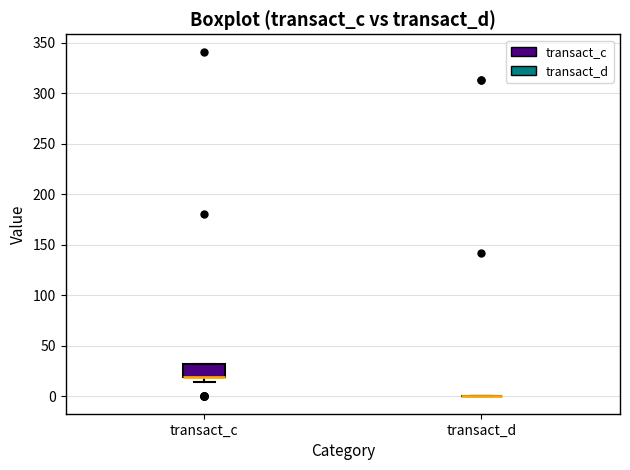

Reading left to right, read every box against the y-axis: the position of its median line, the range the box covers, and the ends of its whiskers. The values are not printed on the chart, so give them approximately, as read against the axis.

transact_c: median 20 (drawn on the box's lower edge), box 20 to 30, whiskers 15 to 30
transact_d: box collapsed to a line at 0, whiskers 0 to 0